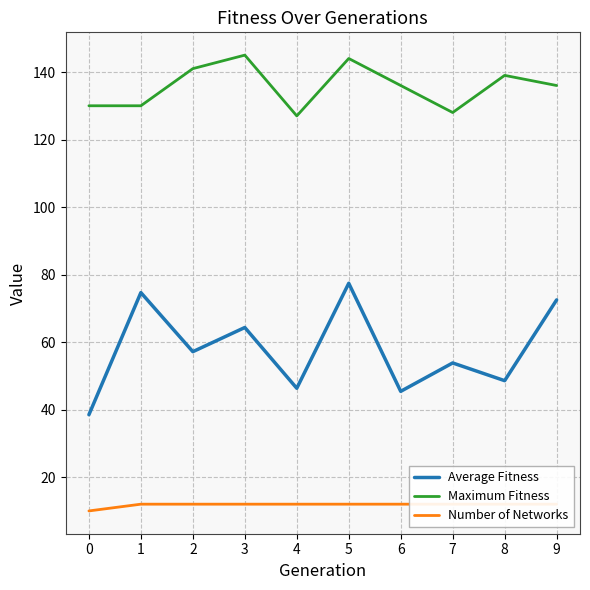

Rank the series by their average value, from highest to lowest.

Maximum Fitness, Average Fitness, Number of Networks